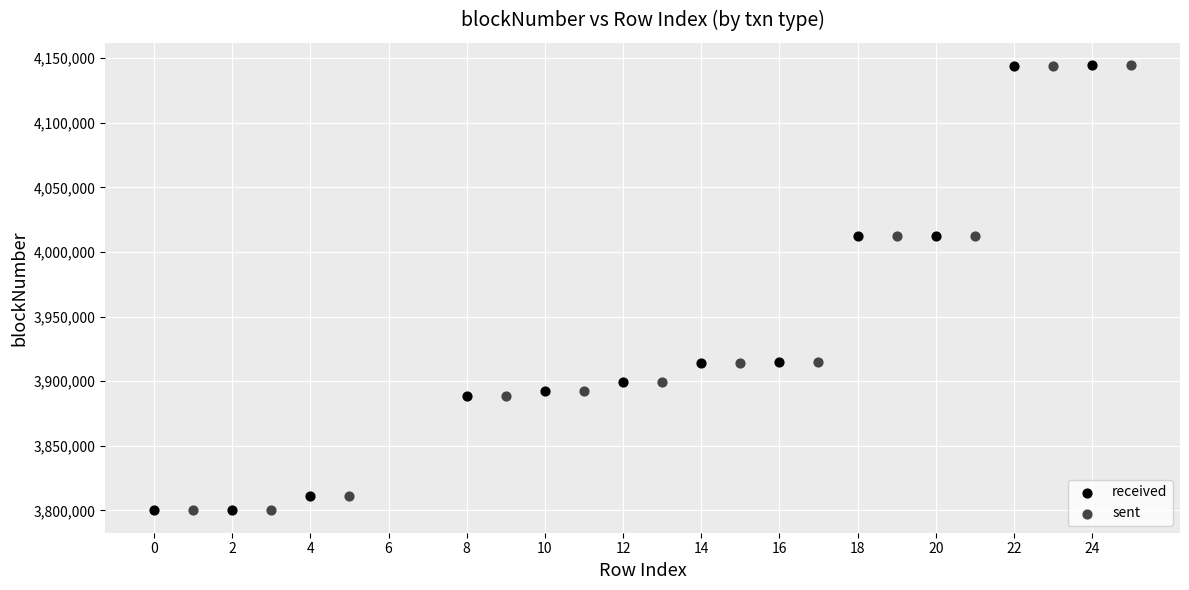

Which series has the largest Y range (max minus min)?

received